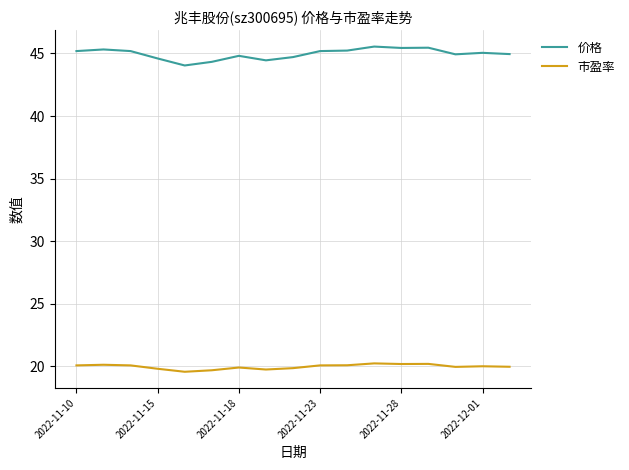

Rank the series by their maximum value, from highest to lowest.

价格, 市盈率